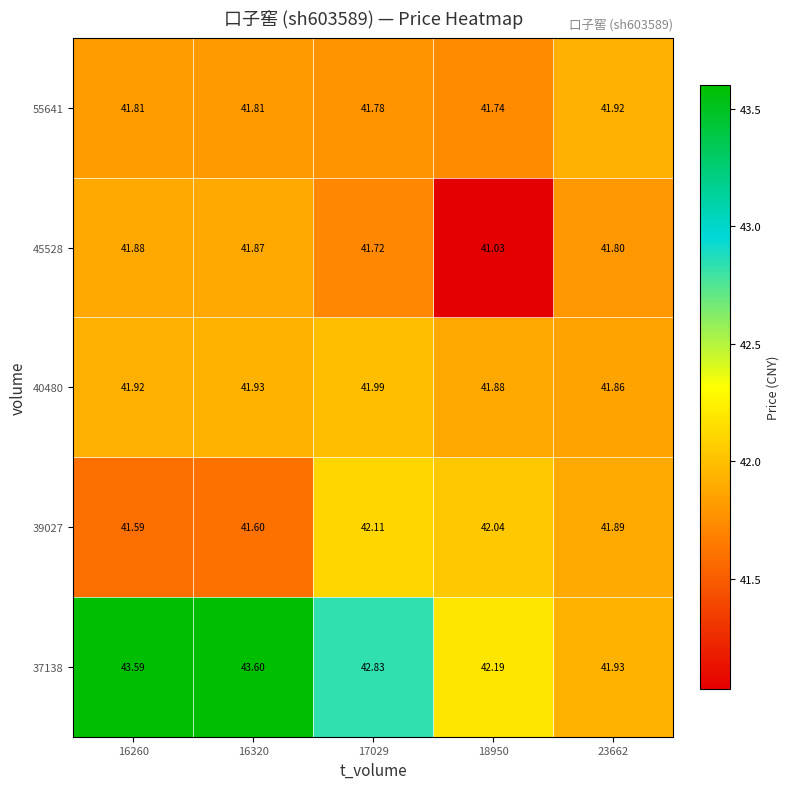

How many distinct data groups are displayed?

5